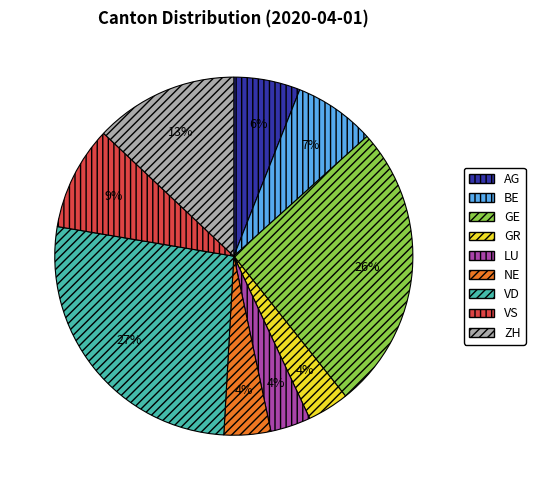

What is the largest slice in the pie chart?

VD